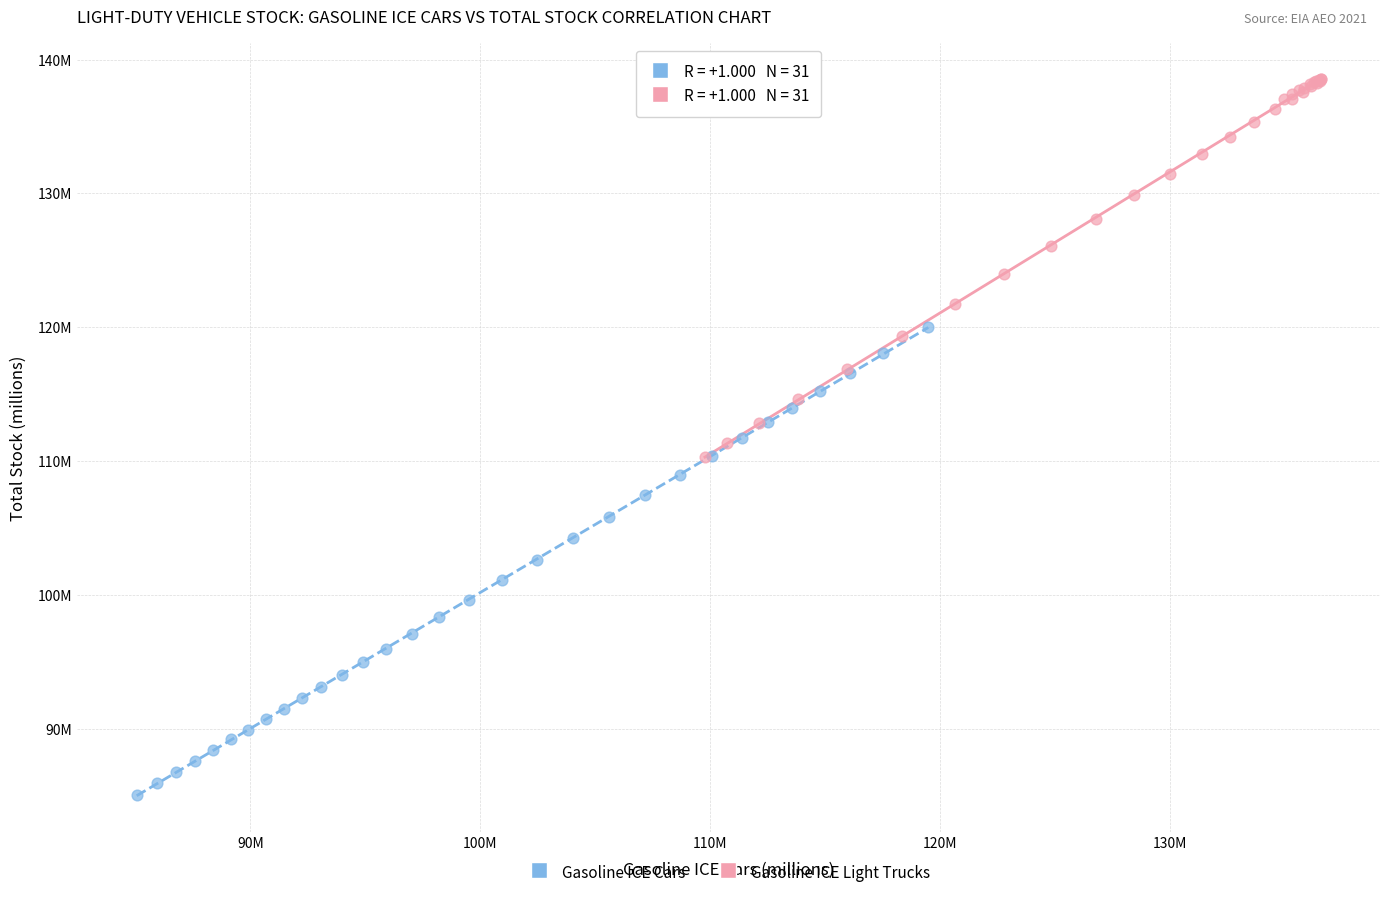

Which series contains the lowest Y value?

Gasoline ICE Cars